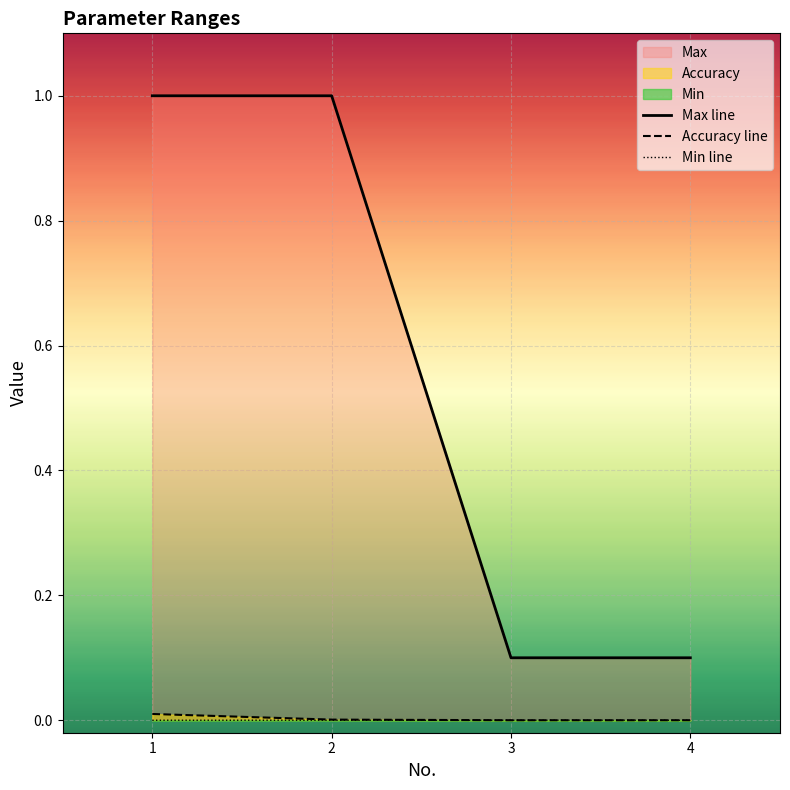

What is the spread (max minus min) of values at 3?

0.1